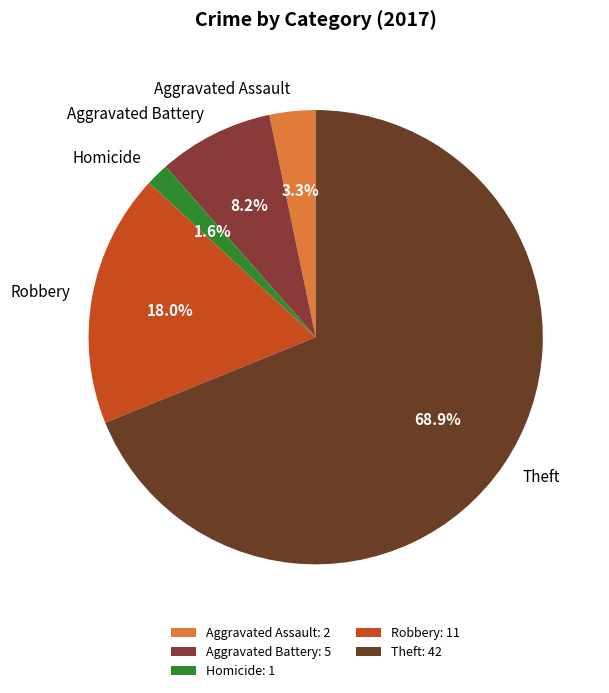

How many slices are in this pie chart?

5